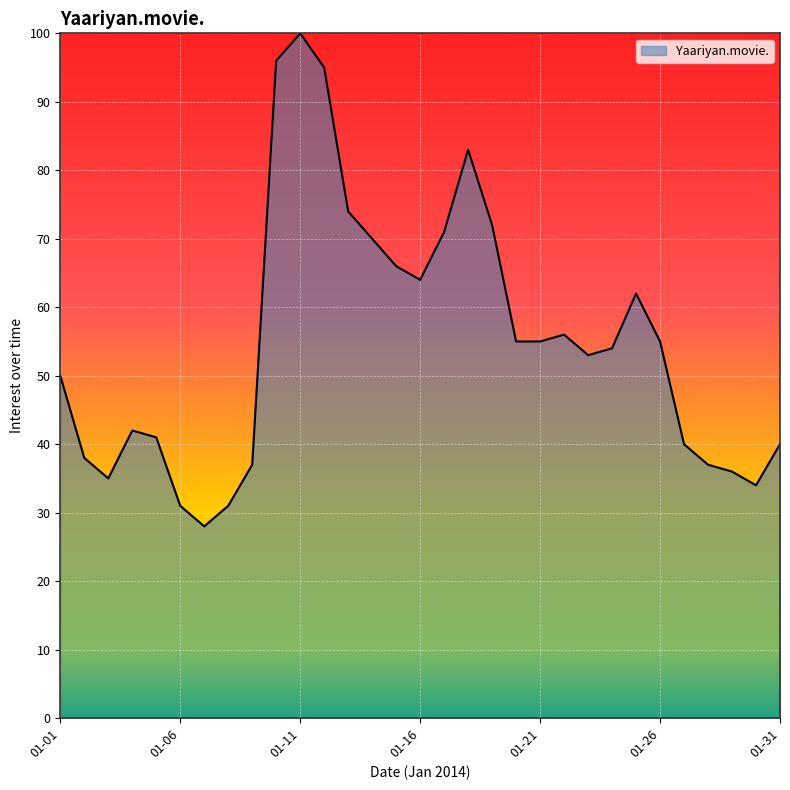

What is the maximum value shown in the chart?

100